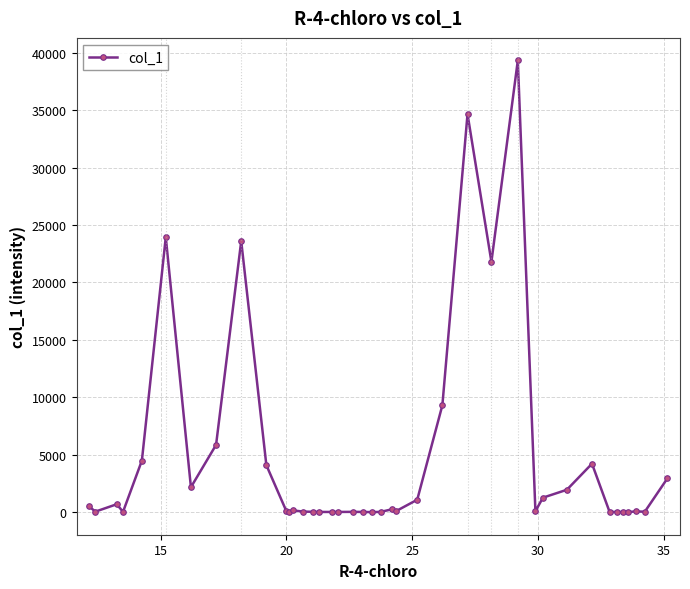

True or false: the data has more than 1 interior local peaks.

True